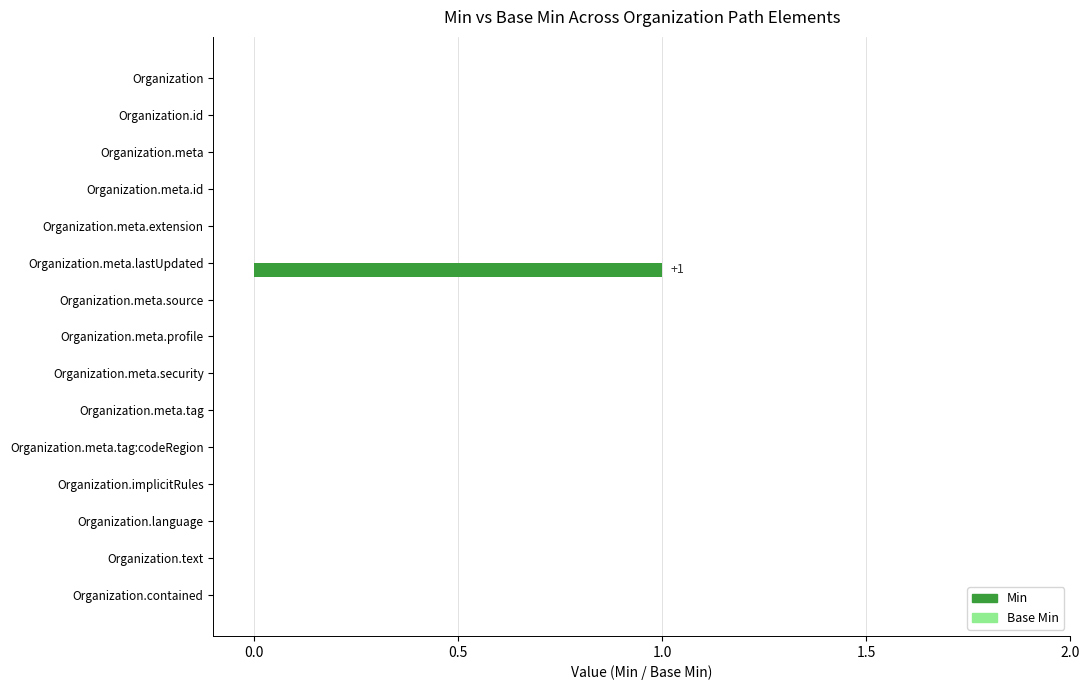

At which category does the chart reach its peak across all series?

Organization.meta.lastUpdated